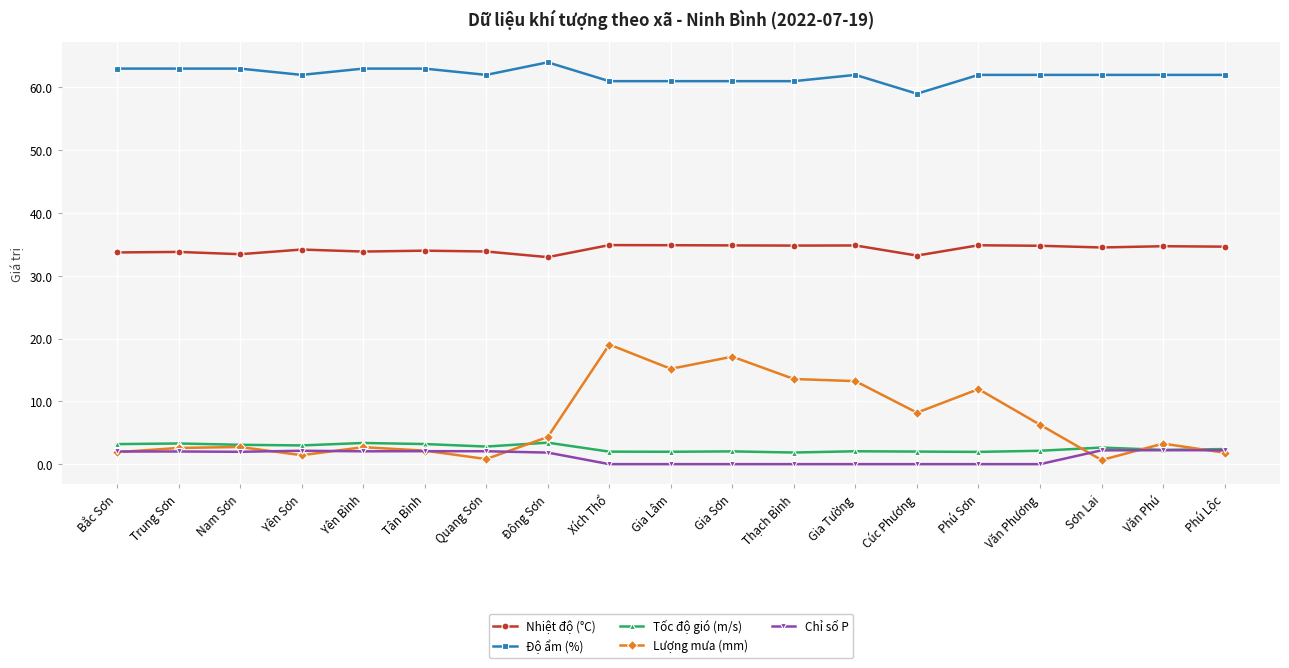

What are all the series names shown in the legend?

Nhiệt độ (°C), Độ ẩm (%), Tốc độ gió (m/s), Lượng mưa (mm), Chỉ số P